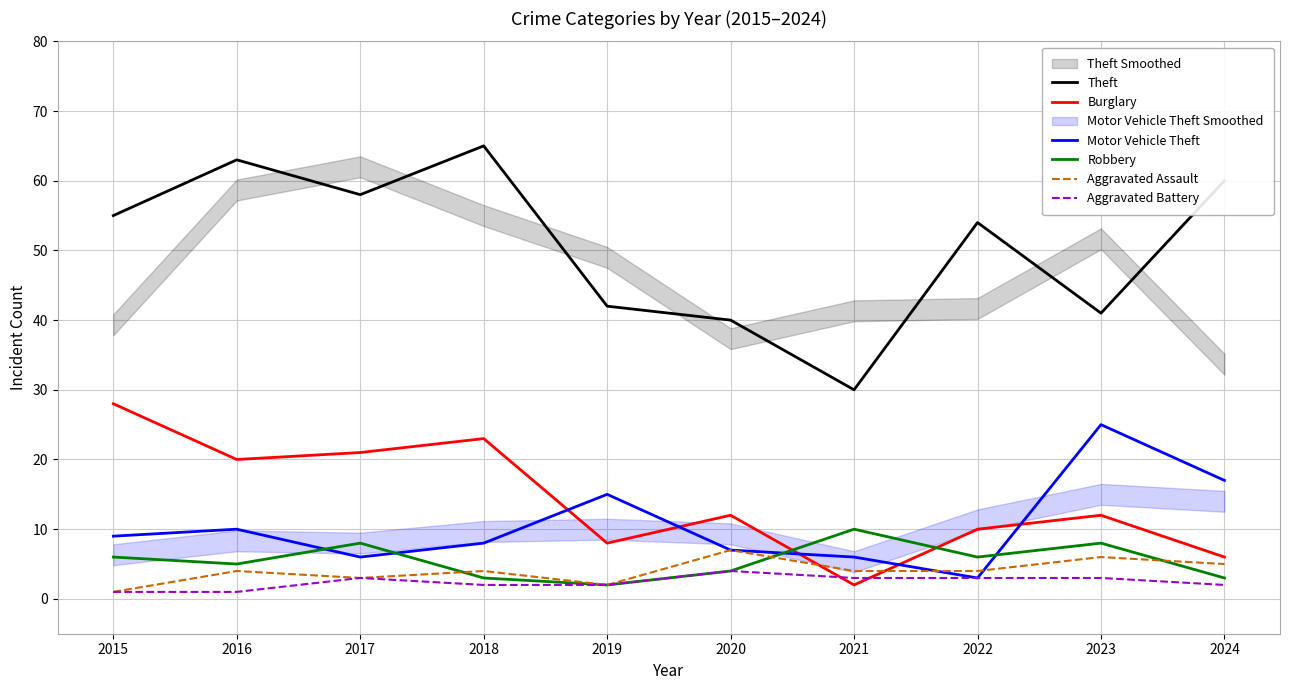

At how many categories does at least one series exceed 51?

6